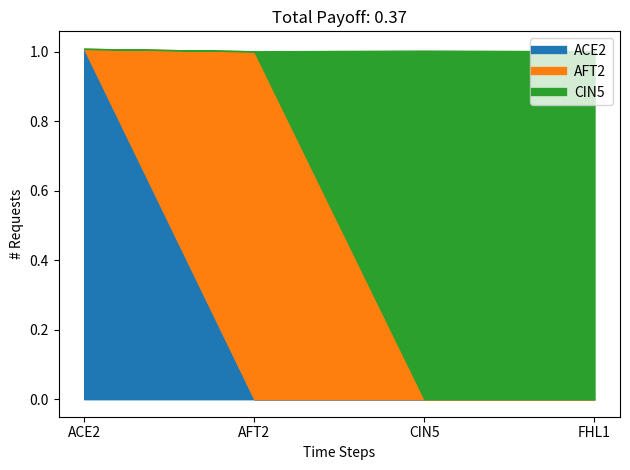

True or false: ACE2 has a value of 0.0 at AFT2.

True